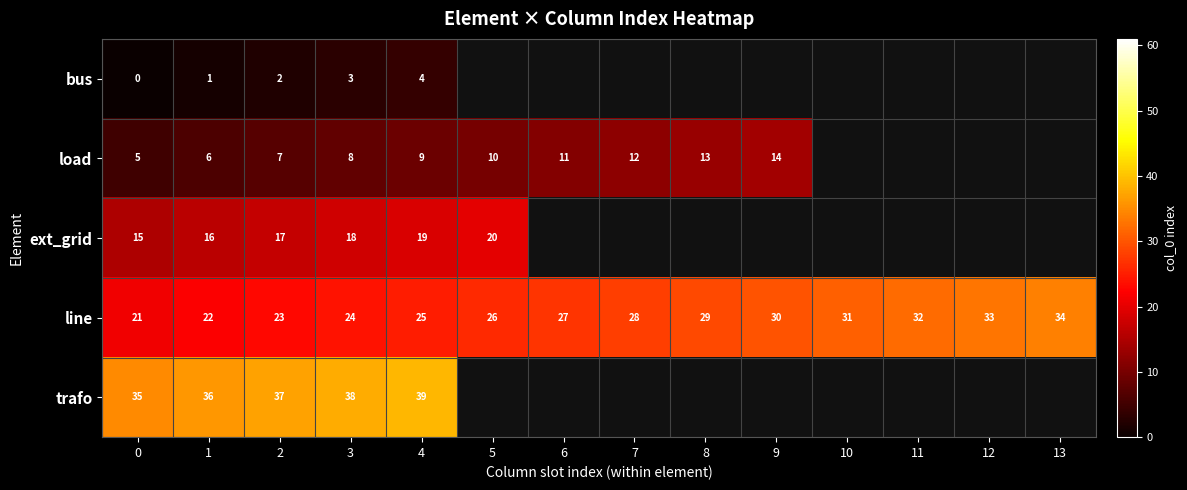

The value of load at 3 is 11. True or false?

False